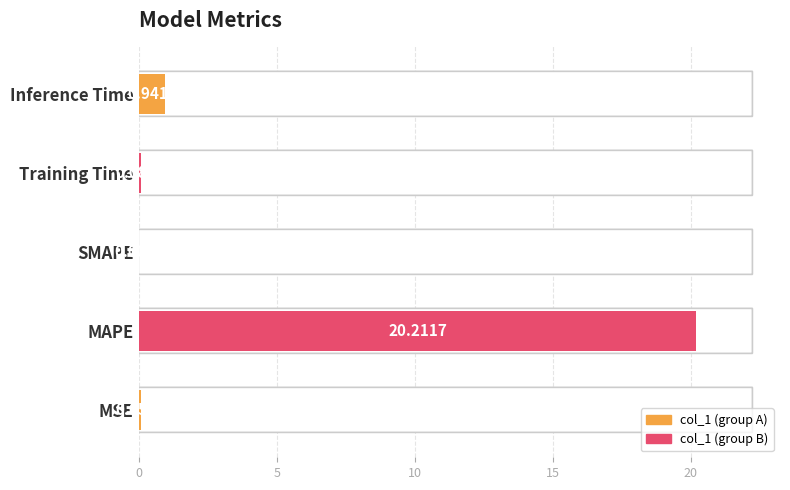

What is the label of the 1st bar from the left?

MSE